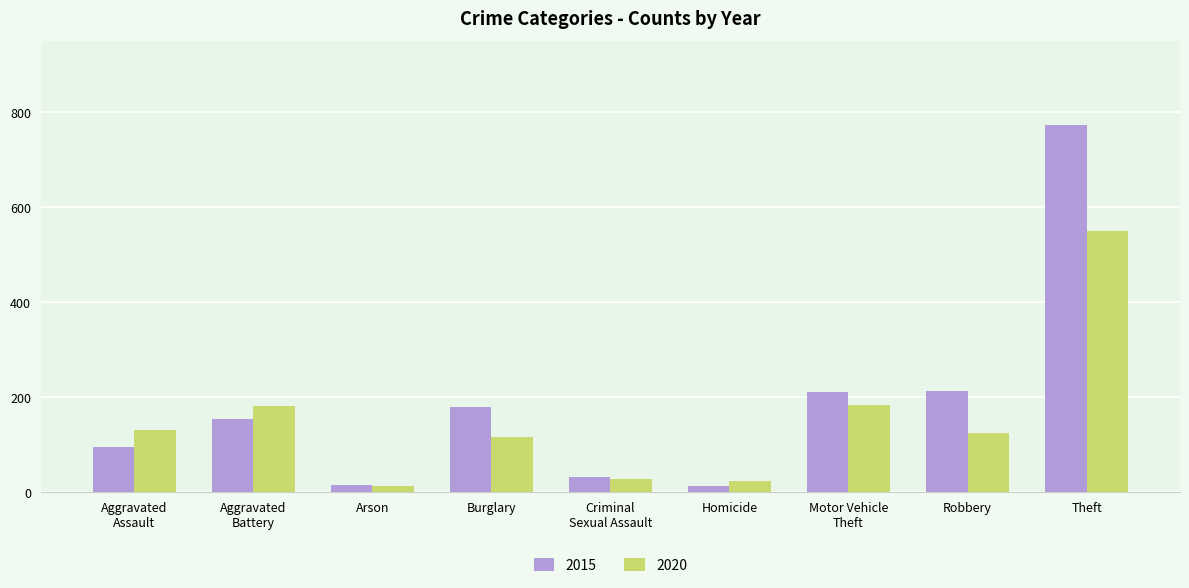

What is the value of the 2020 bar at the 9th from the left?

550